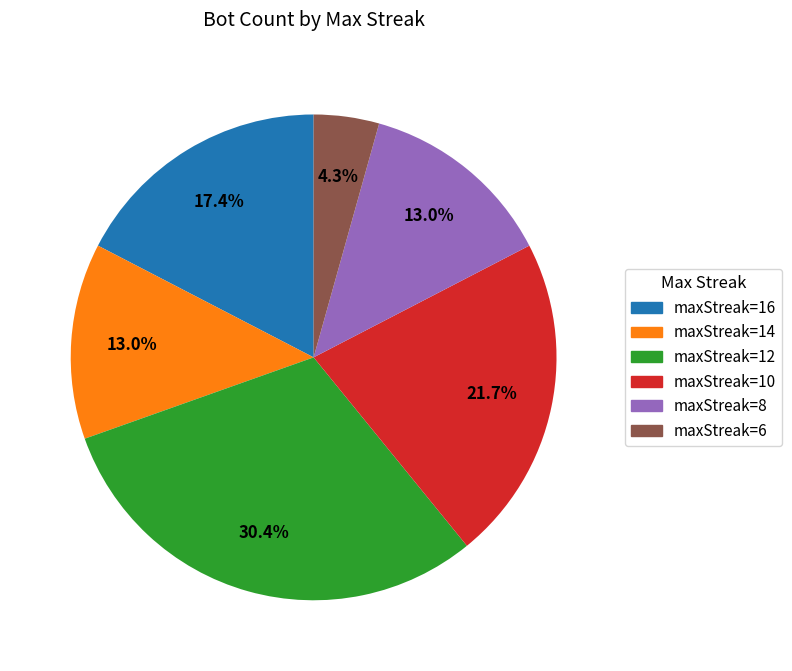

To the nearest percent, what is the combined percentage of maxStreak=14 and maxStreak=10?

35%